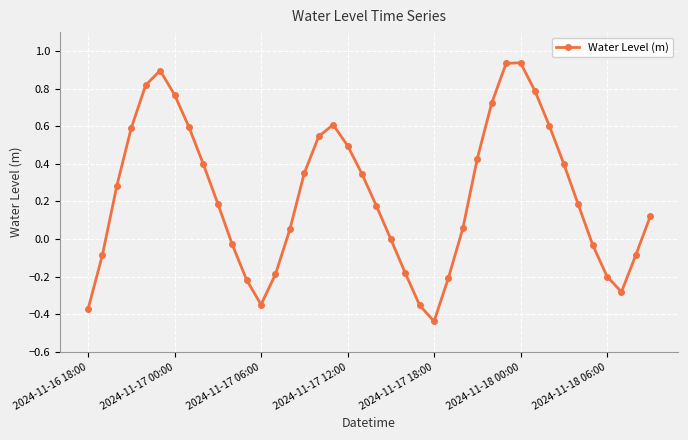

How many interior local valleys (lower than both neighbors) does the data have?

3